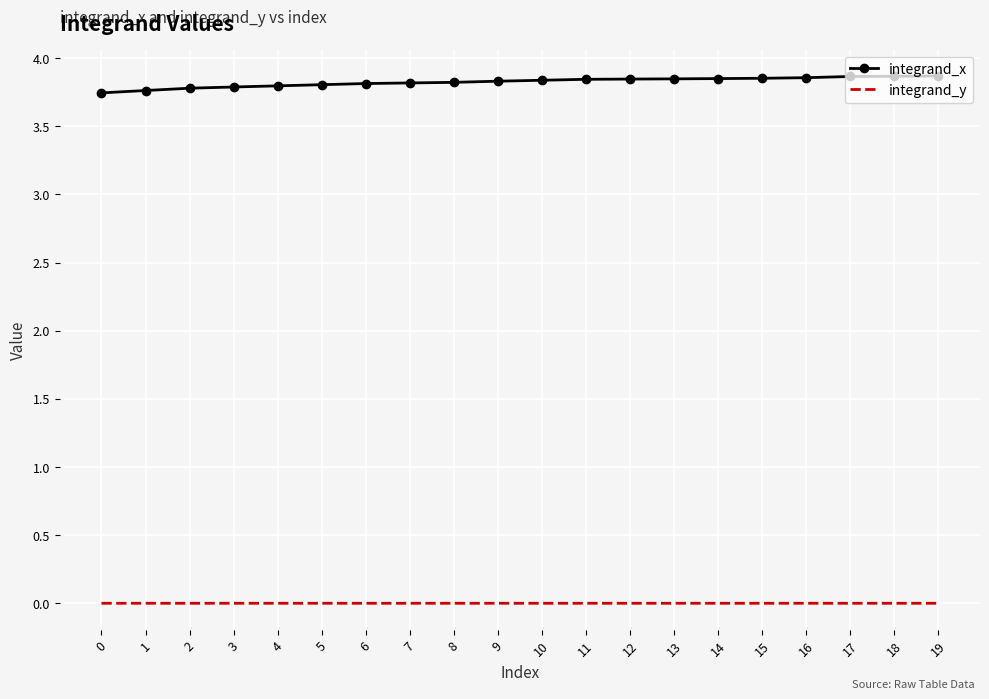

List the series in order of their overall mean, highest first.

integrand_x, integrand_y